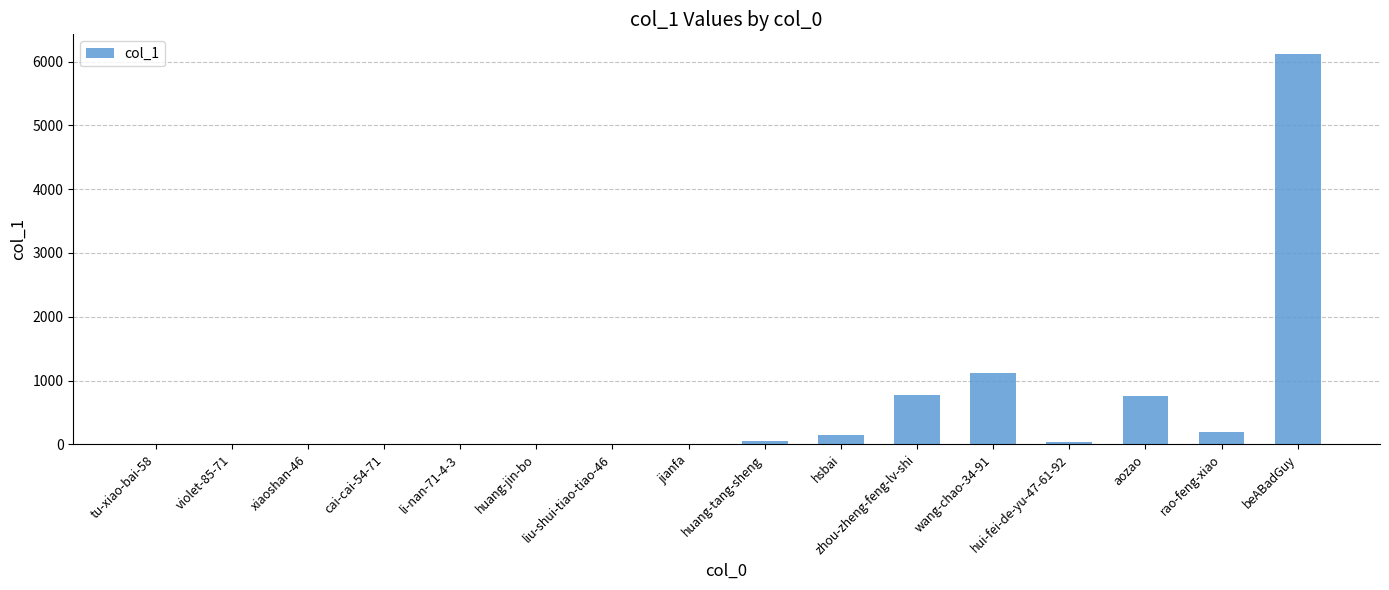

The value at hsbai is 153. True or false?

True